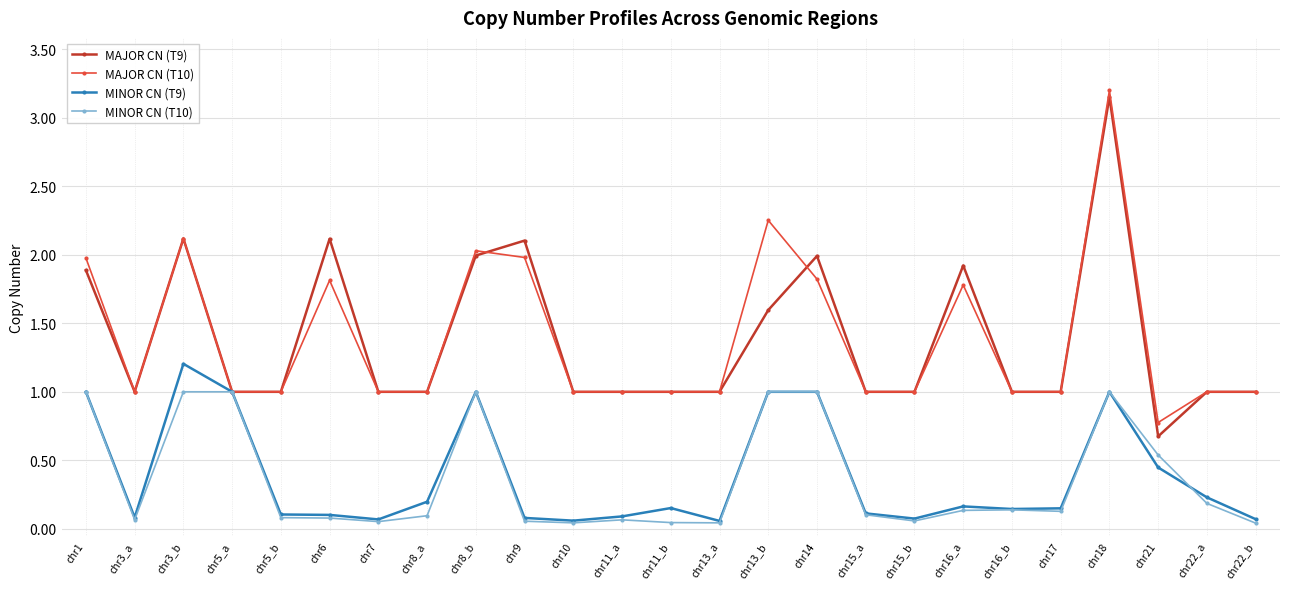

Is it true that MINOR CN (T9) equals 1.0 at chr1?

True